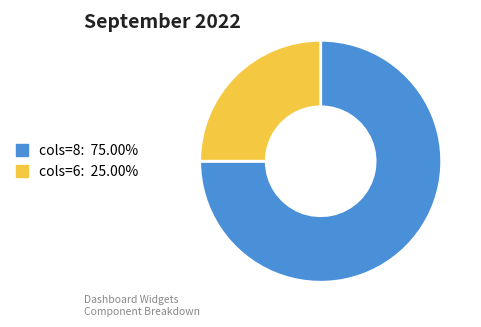

What is the ratio of the value at cols=8: 75.00% to the value at cols=6: 25.00%?

3.0